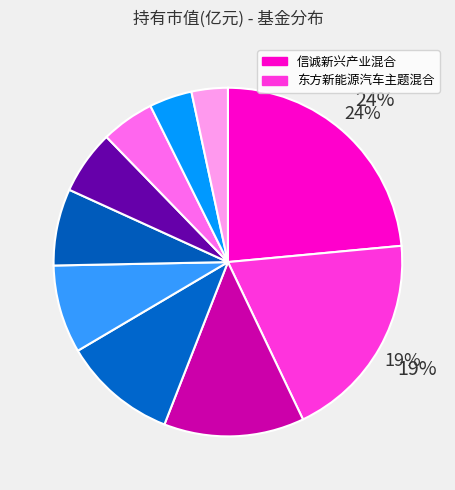

Count the number of slices in the pie.

10